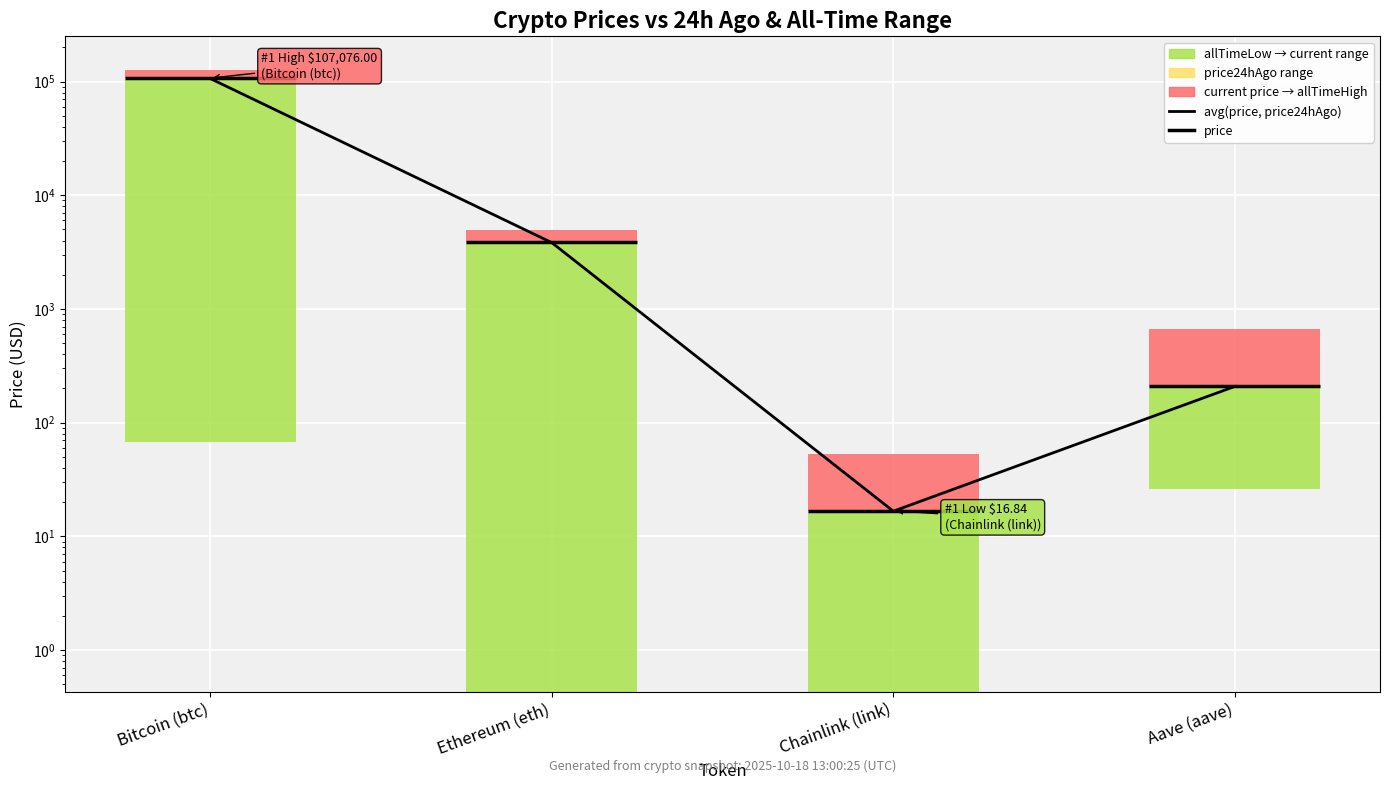

How many values exceed 3831?

2